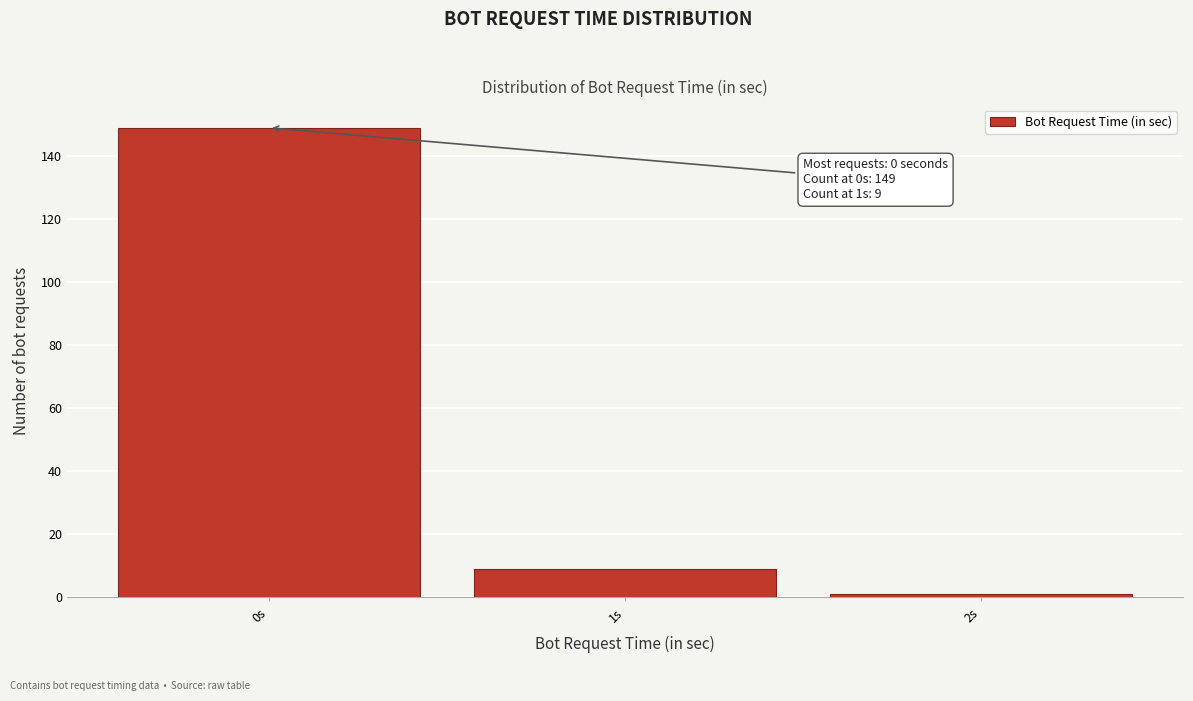

Reading right to left, transcribe all the data shown in this chart.

1	9	149